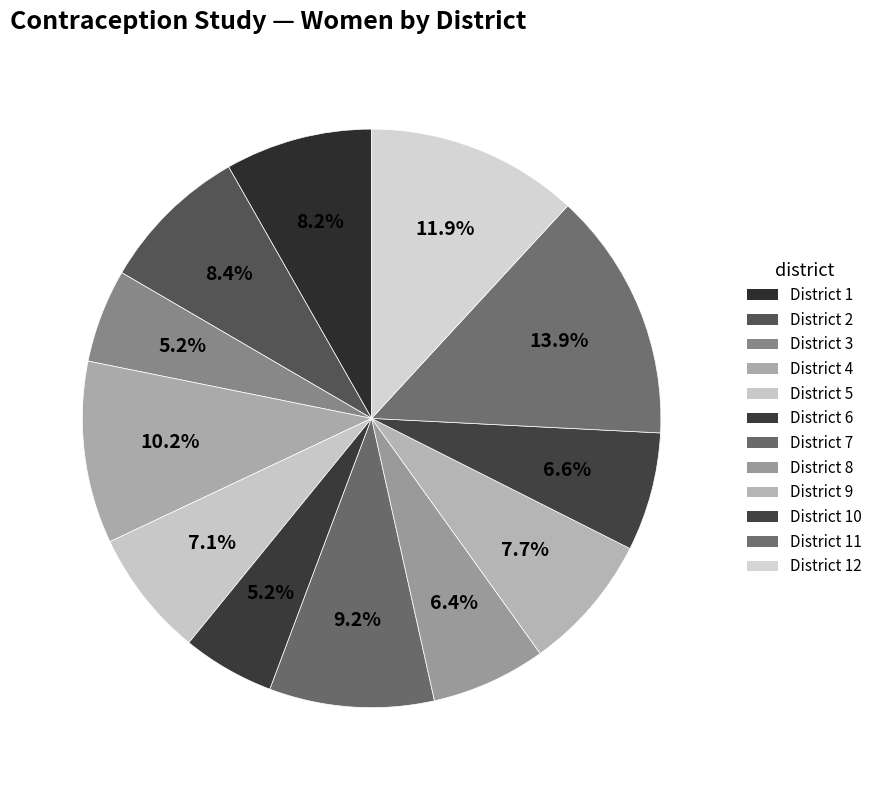

Is there a majority slice in this chart?

No